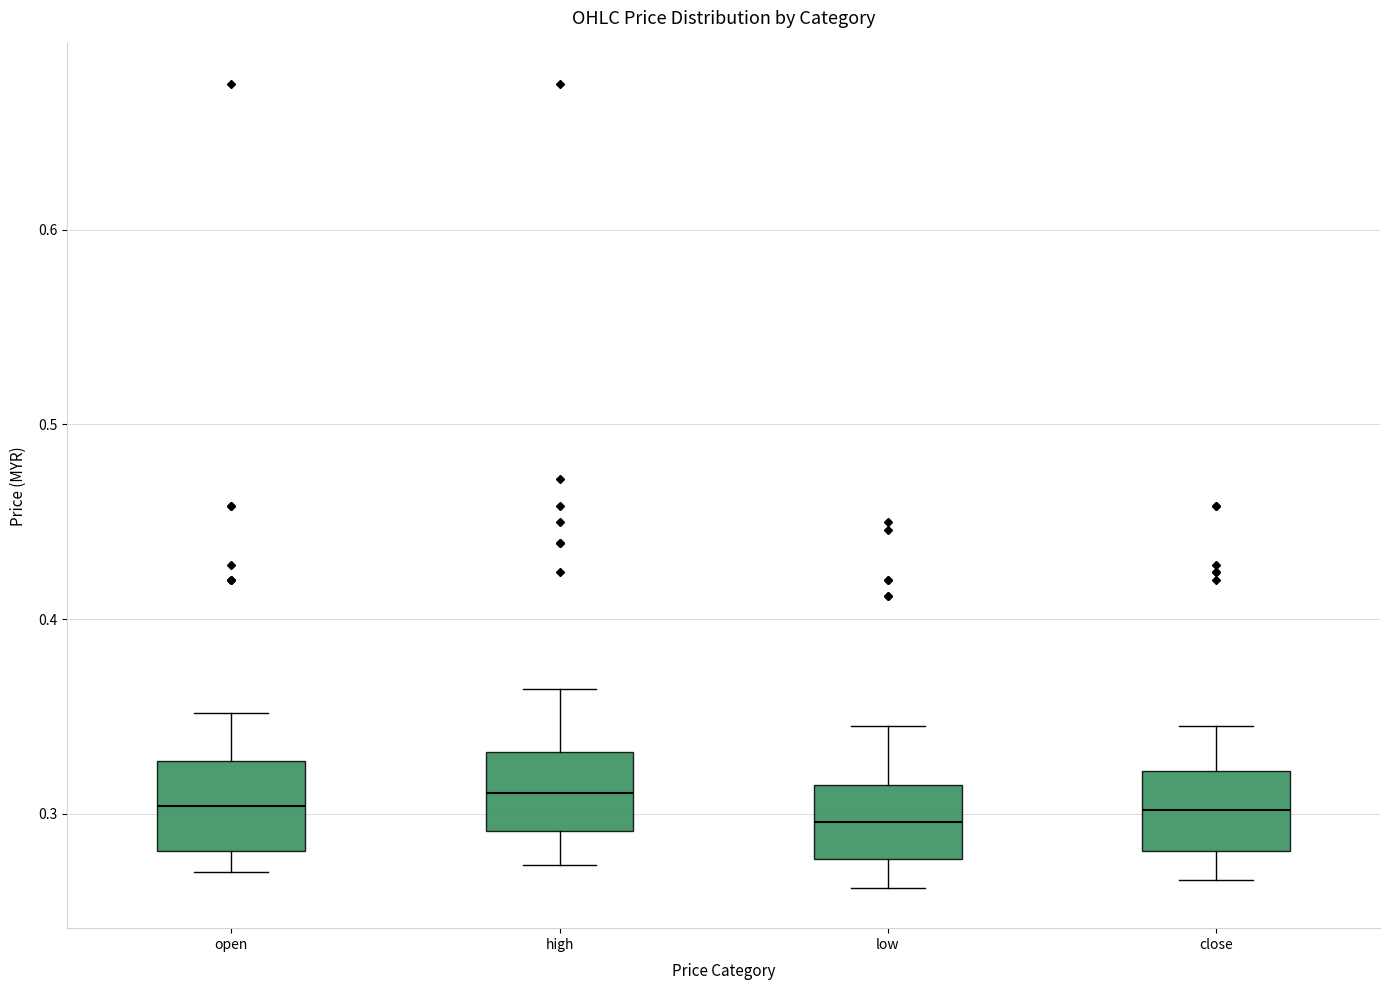

Reading left to right, read every box against the y-axis: the position of its median line, the range the box covers, and the ends of its whiskers. The values are not printed on the chart, so give them approximately, as read against the axis.

open: median 0.30, box 0.28 to 0.33, whiskers 0.27 to 0.35
high: median 0.31, box 0.29 to 0.33, whiskers 0.27 to 0.36
low: median 0.30, box 0.28 to 0.32, whiskers 0.26 to 0.35
close: median 0.30, box 0.28 to 0.32, whiskers 0.27 to 0.35